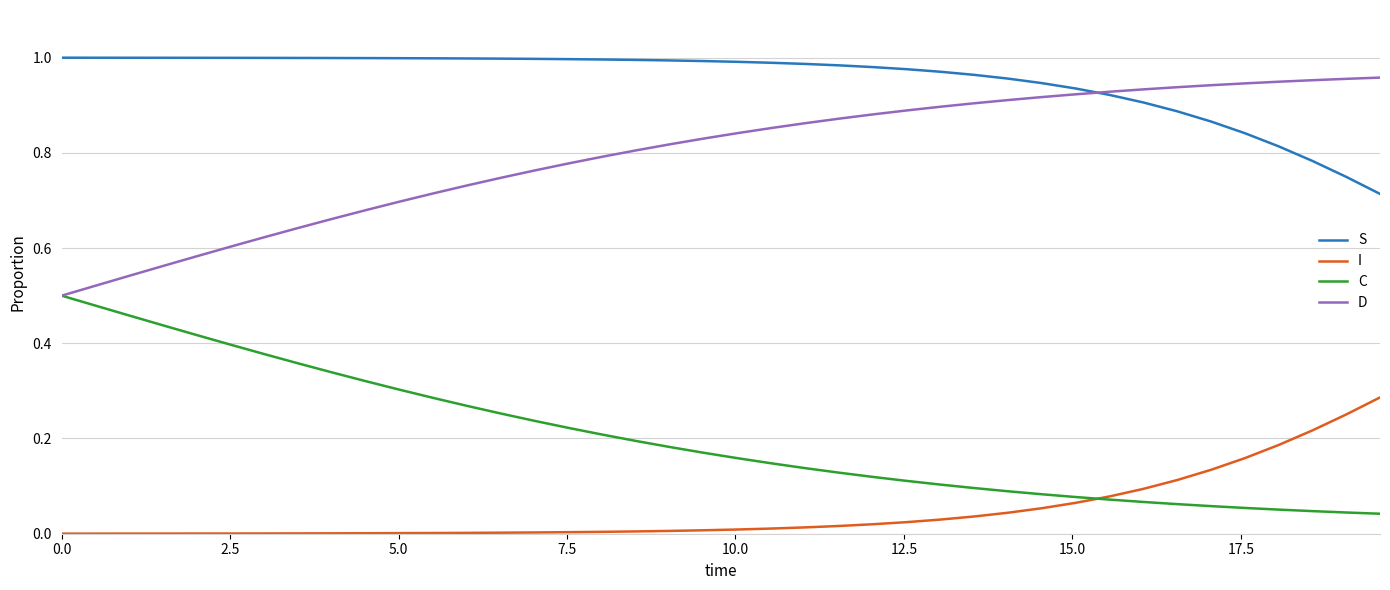

Which series has the largest total across all categories?

S